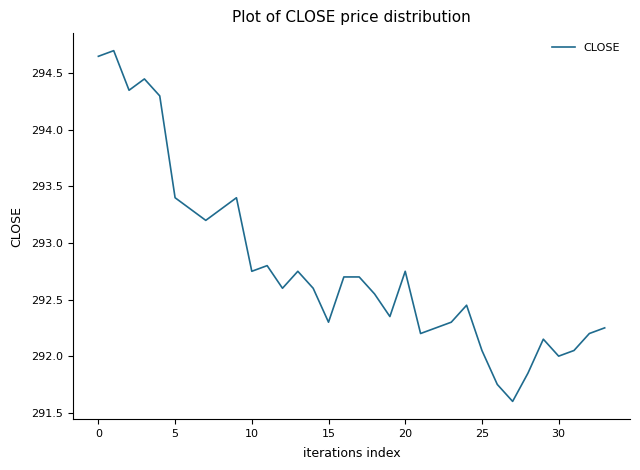

What is the greatest value displayed?

294.7